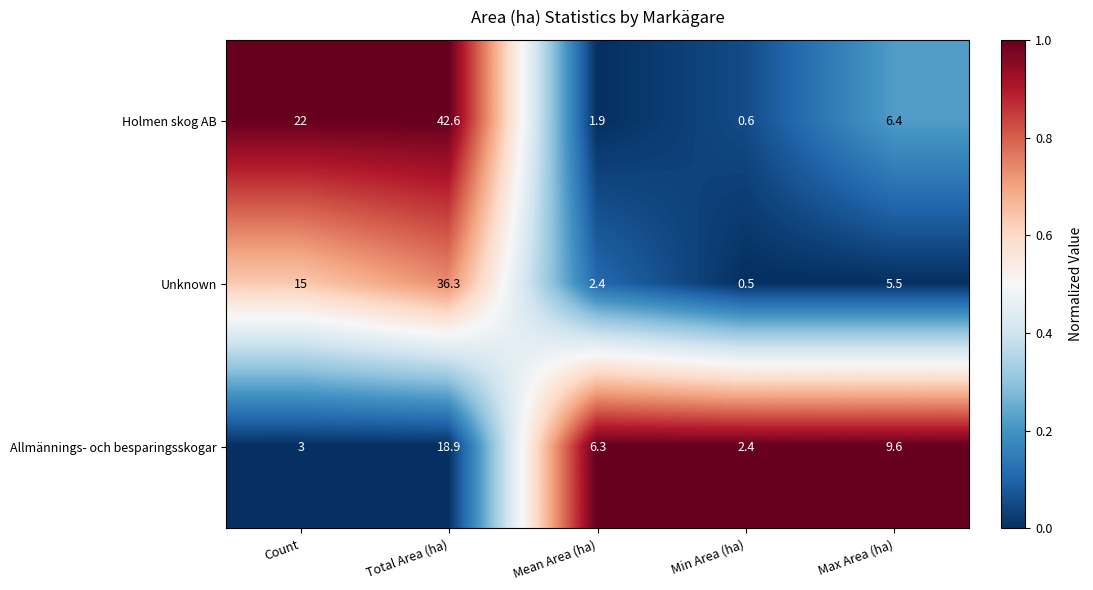

True or false: Unknown has a value of 2.4 at Mean Area (ha).

True